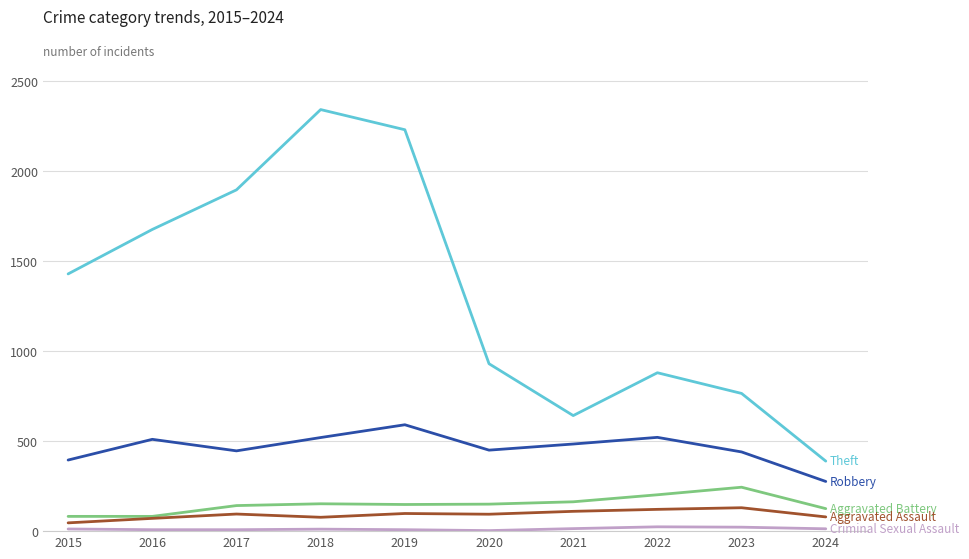

Which category has the highest value across all series?

2018